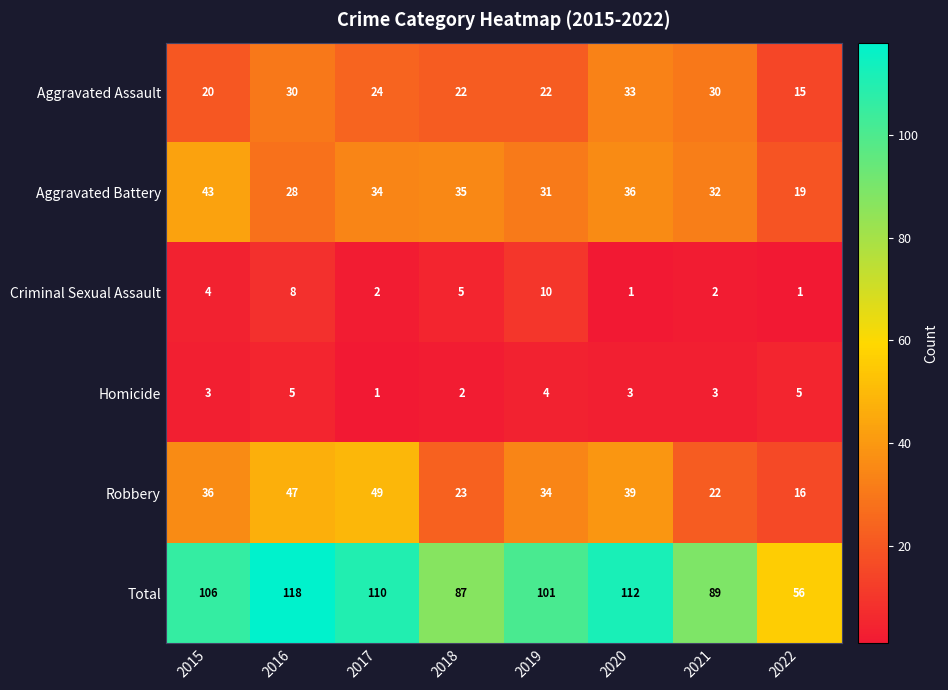

What is the smallest value displayed?

1